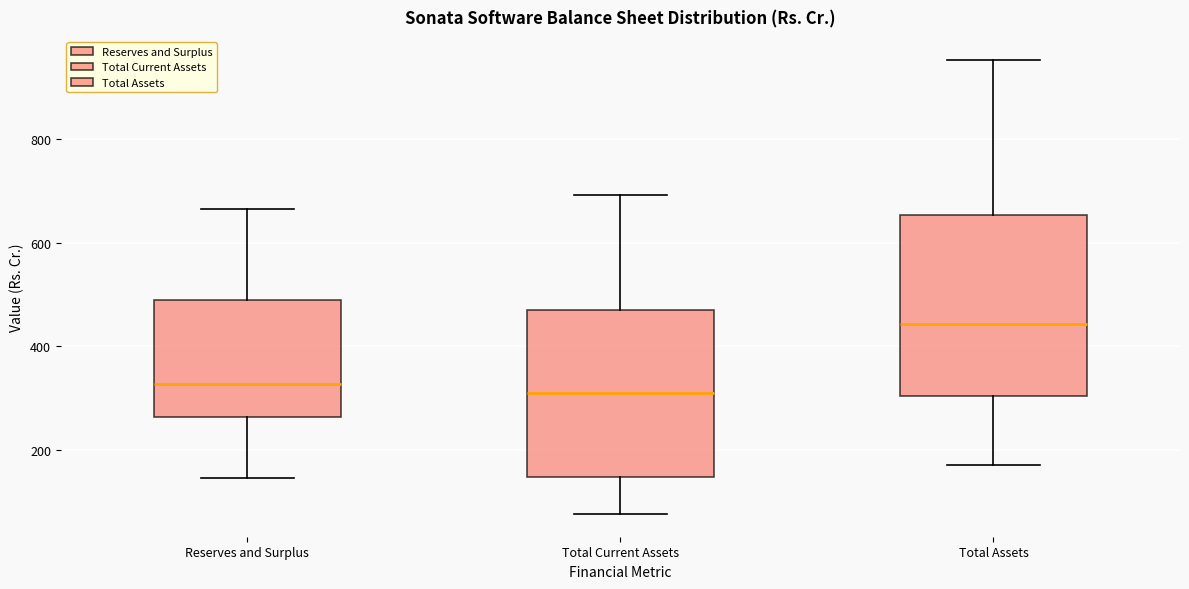

Reading left to right, transcribe this box plot: for each box, give where its median line is, the range the box spans, and where its two whiskers end, as read against the y-axis. The values are not printed on the chart, so give them approximately, as read against the axis.

Reserves and Surplus: median 320, box 260 to 480, whiskers 140 to 660
Total Current Assets: median 320, box 140 to 460, whiskers 80 to 700
Total Assets: median 440, box 300 to 660, whiskers 180 to 960